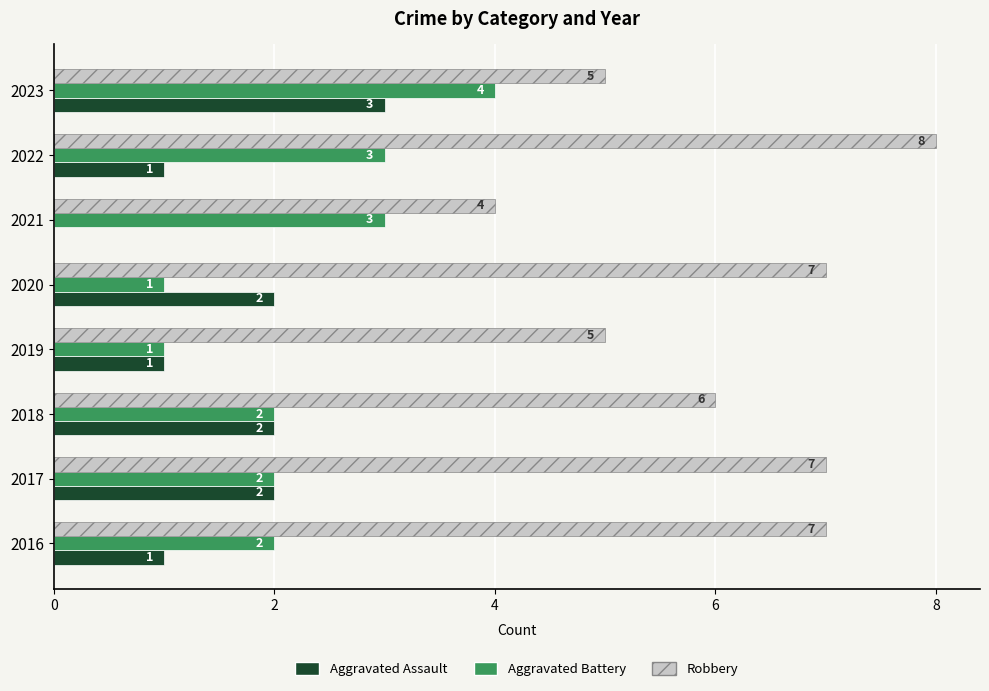

Between 2022 and 2023, which series saw the biggest shift?

Robbery